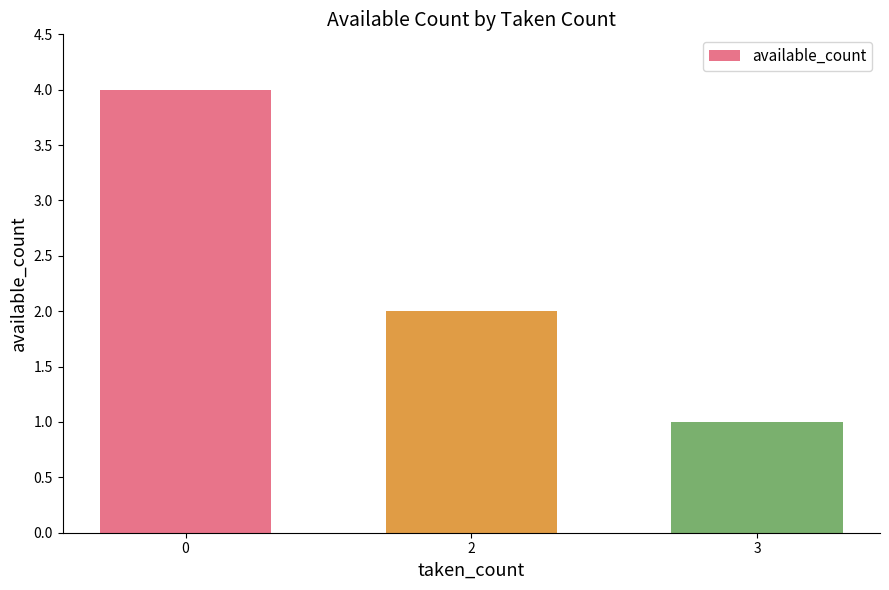

What is the value of the 3rd bar from the left?

1